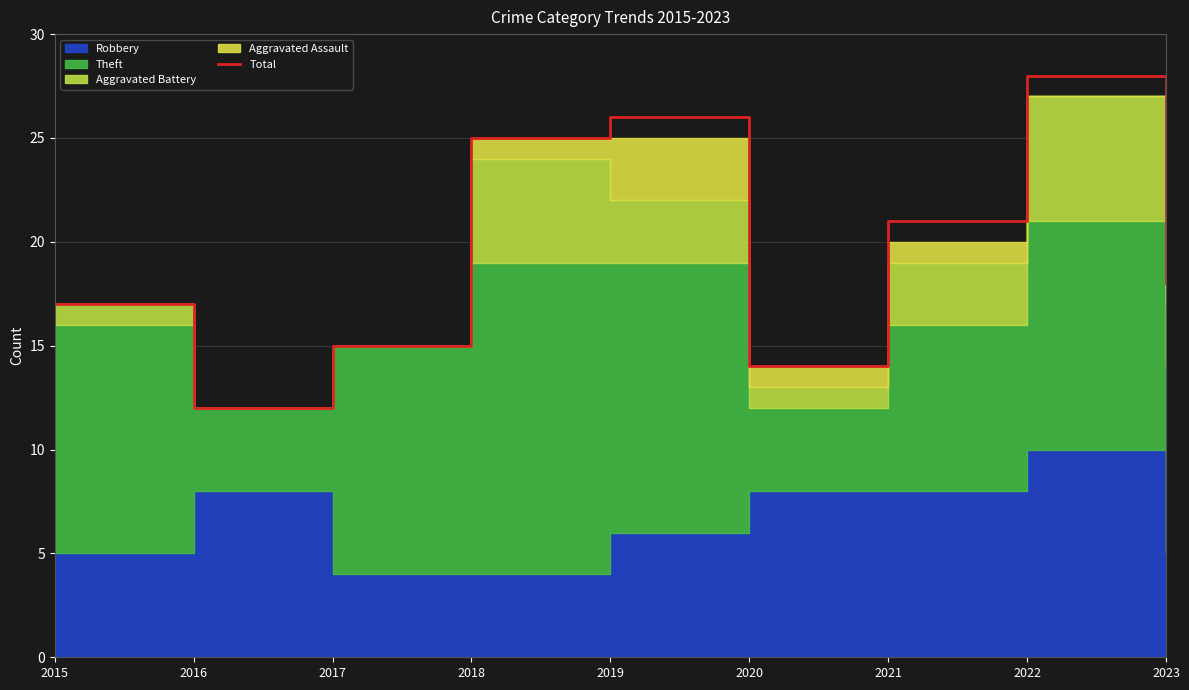

How many lines are shown in the chart?

1